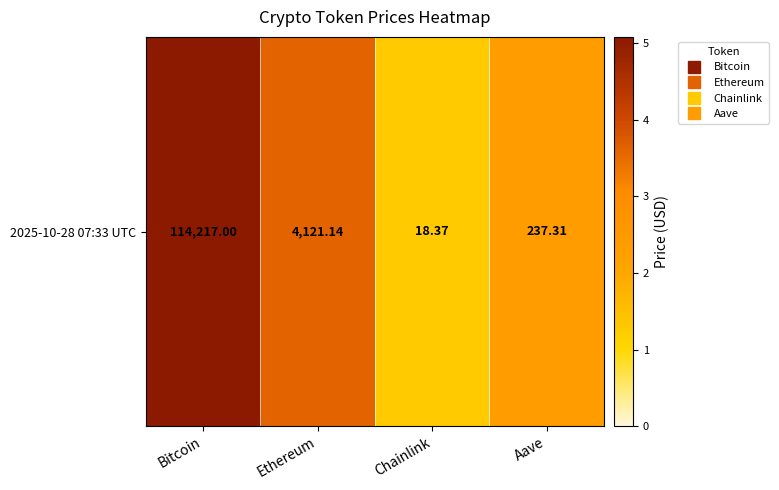

Reading right to left, extract all data points from this chart.

Aave=2.4	Chainlink=1.3	Ethereum=3.6	Bitcoin=5.1